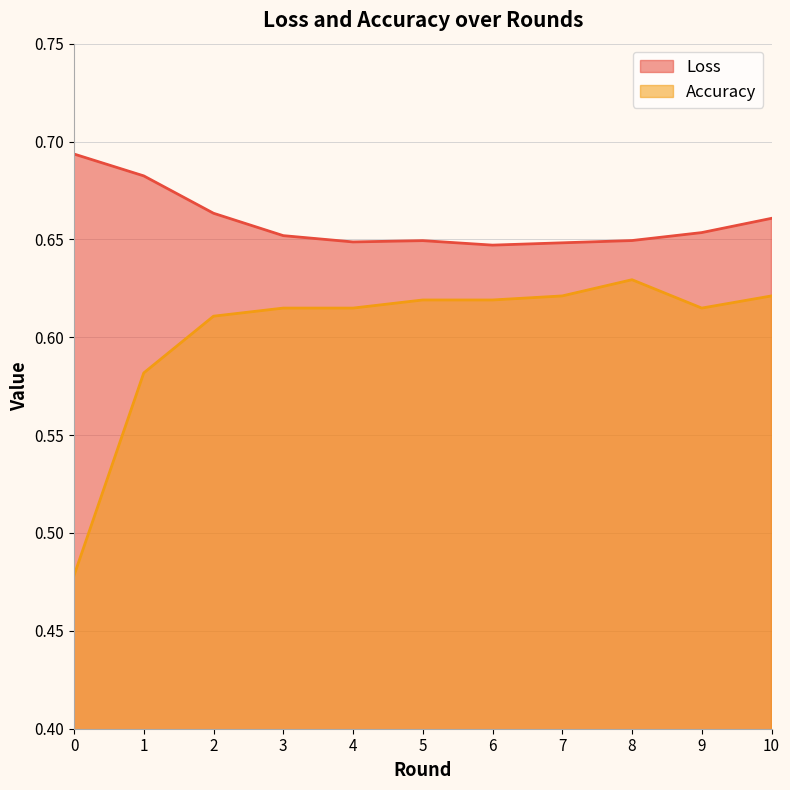

At how many categories does at least one series exceed 0?

11